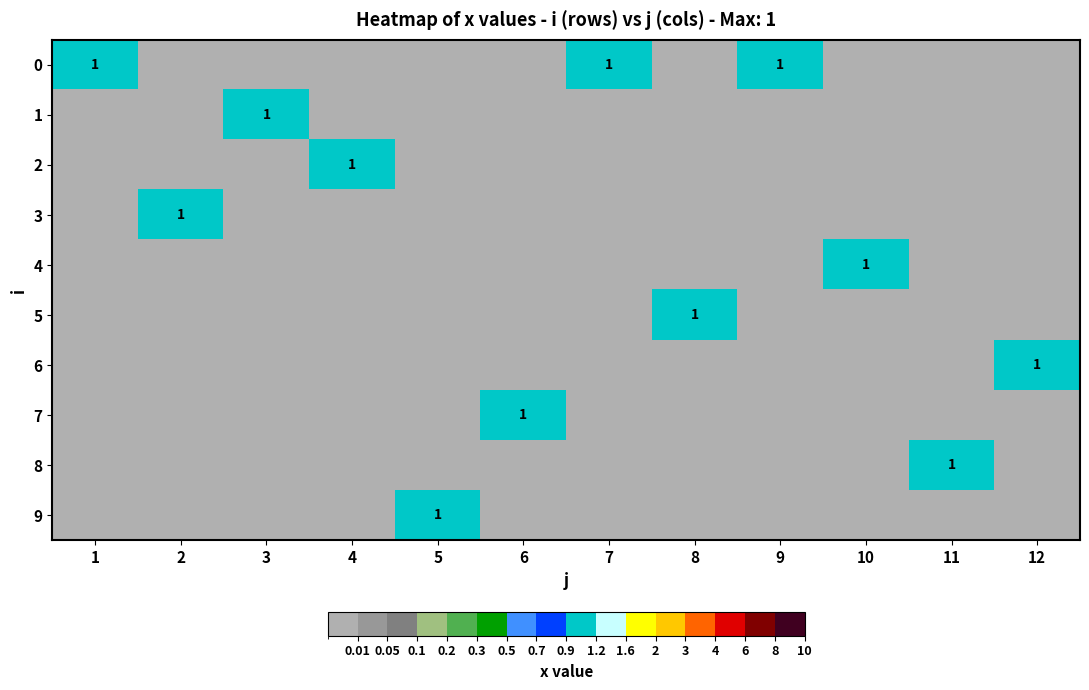

What is the difference between the maximum and minimum values in the 6 series?

1